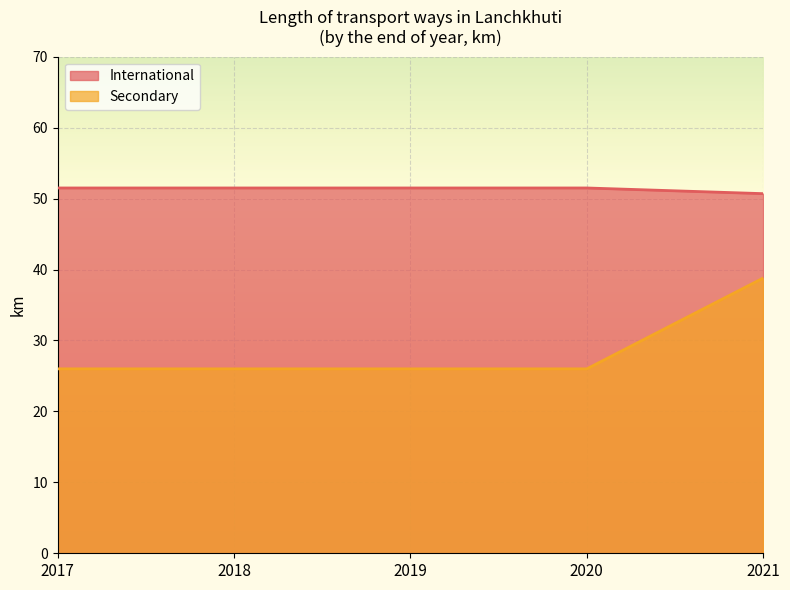

Does the chart display data point markers on the line(s)?

No